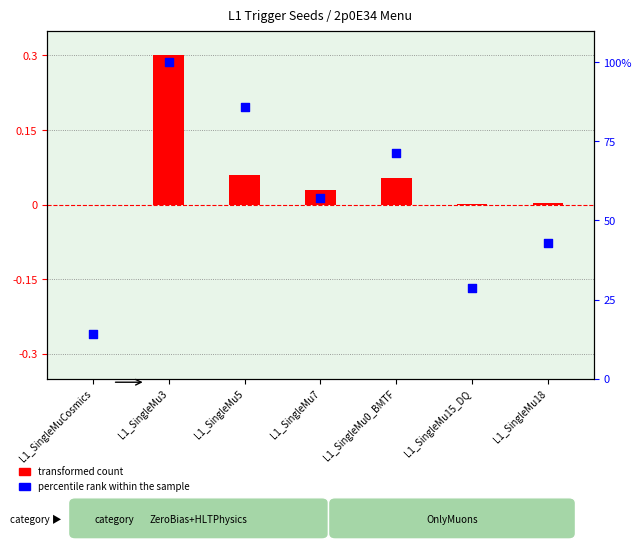

What is the total value across all series at L1_SingleMu0_BMTF?

71.5